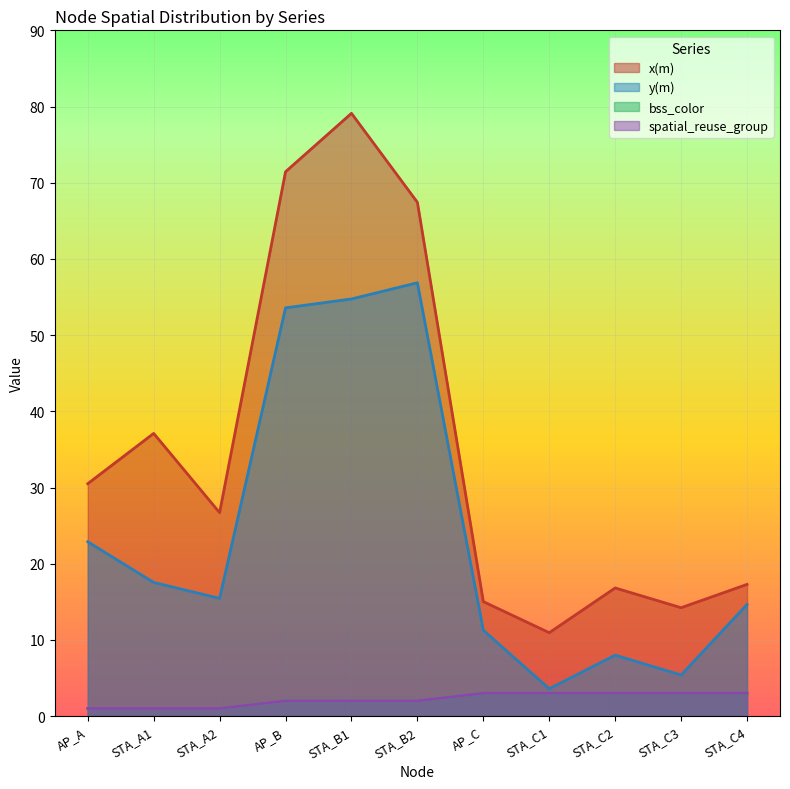

Rank the series at STA_C3 from highest to lowest value.

x(m), y(m), bss_color, spatial_reuse_group